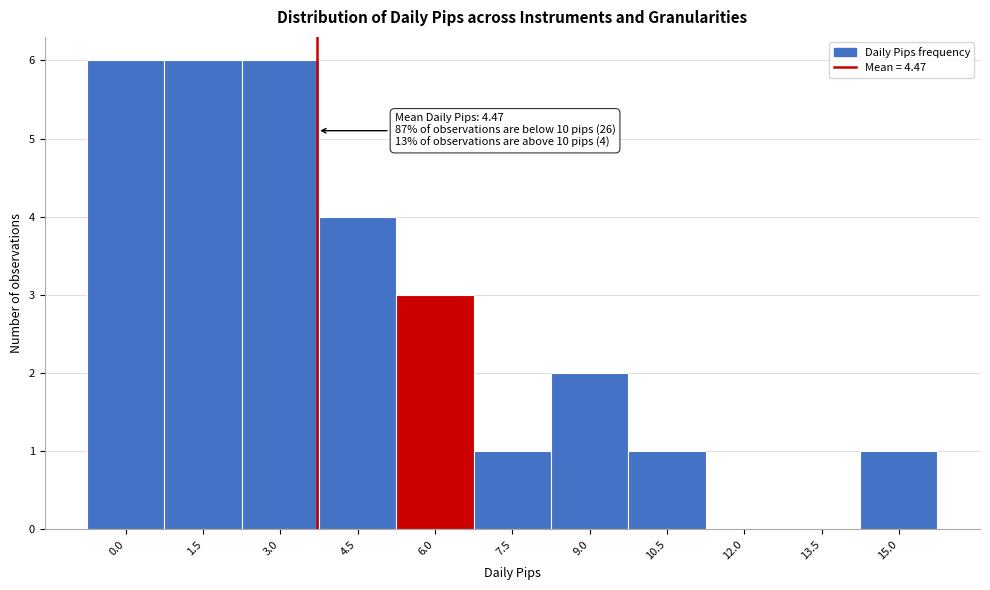

Reading left to right, extract all data points from this chart.

0.0=6	1.5=6	3.0=6	4.5=4	6.0=3	7.5=1	9.0=2	10.5=1	12.0=0	13.5=0	15.0=1